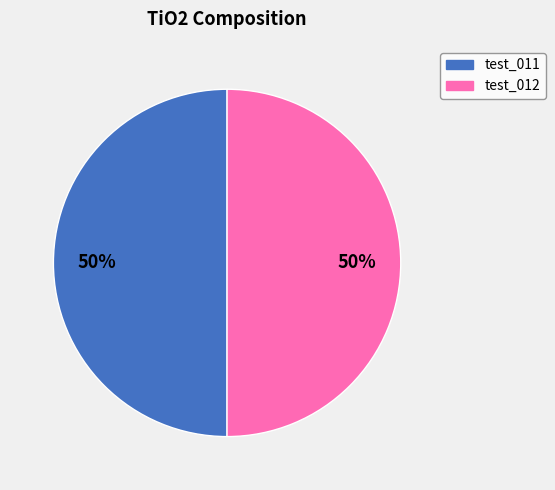

Is the sum of test_011 and test_012 greater than half?

Yes